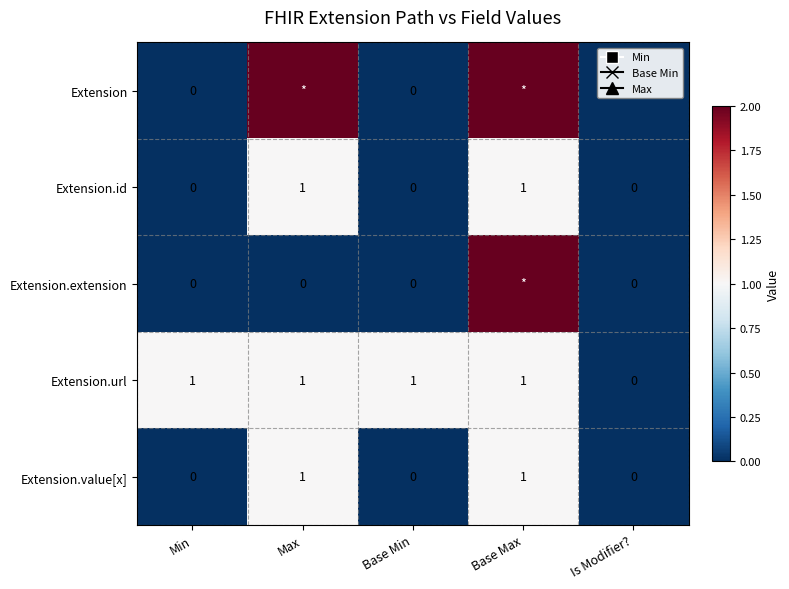

How many Extension.id values are between 0 and 1?

5